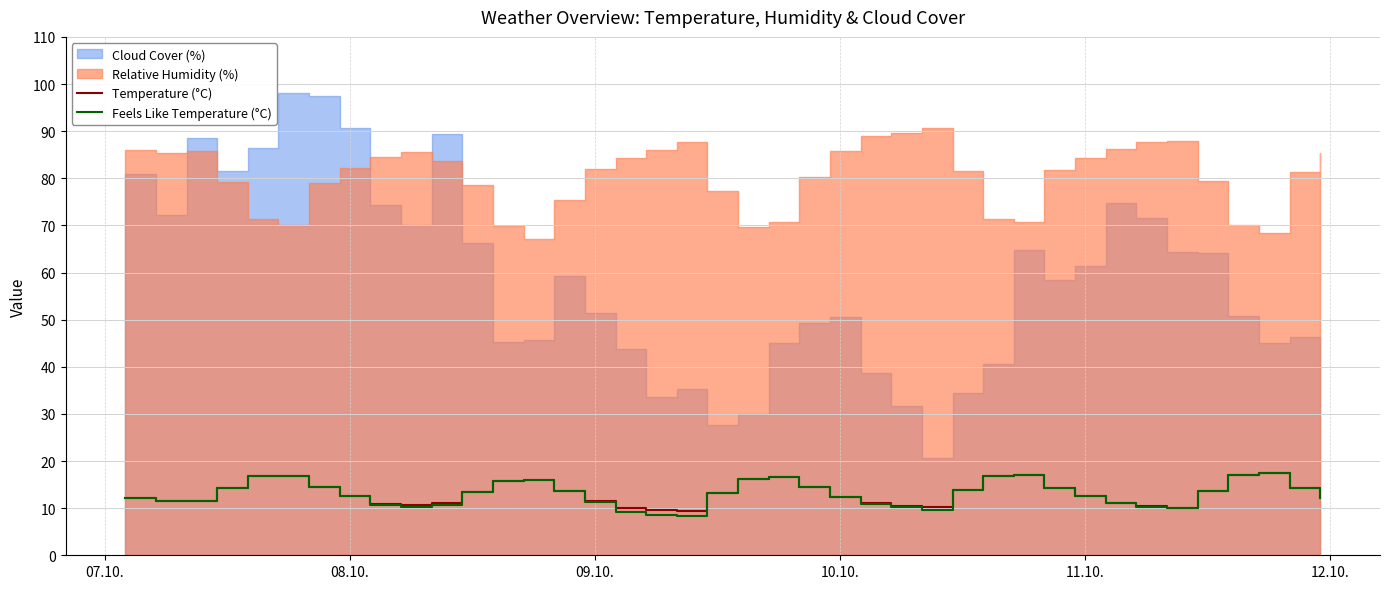

What is the minimum value for Temperature (°C)?

9.5